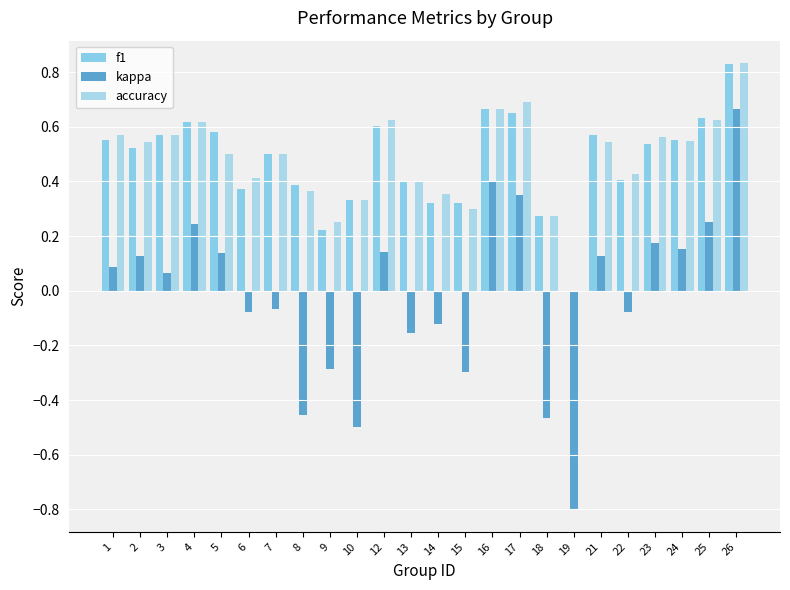

List the series in order of their peak value, lowest first.

kappa, f1, accuracy